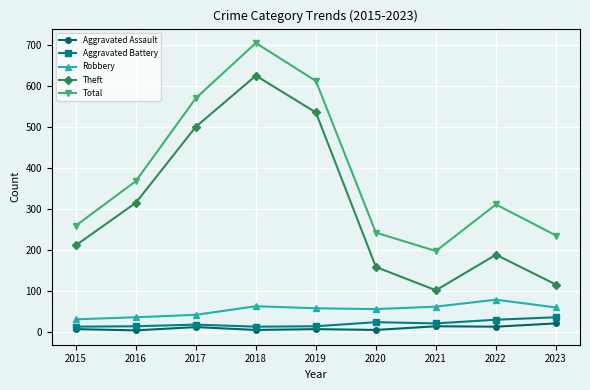

What is the smallest value displayed?

3